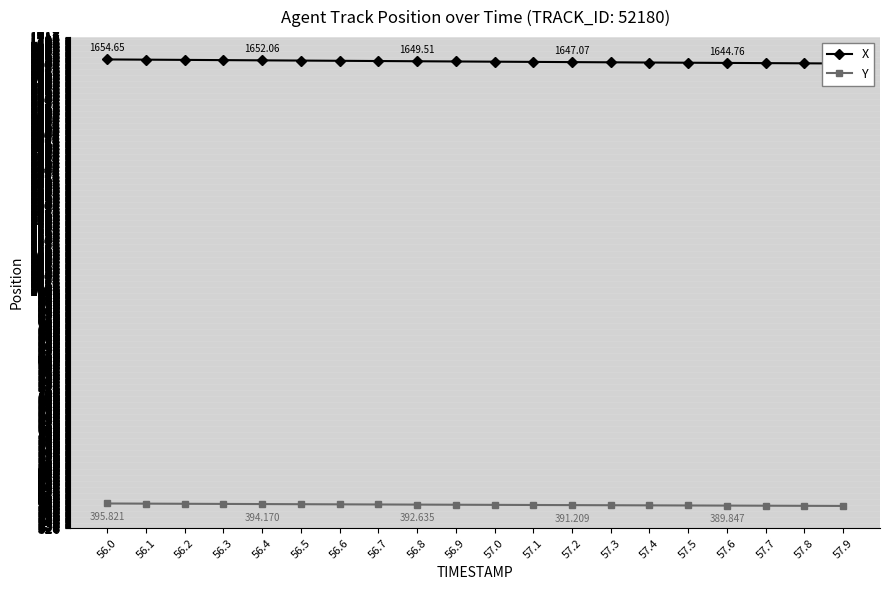

Which has a higher value, 56.5 or 56.6?

56.5